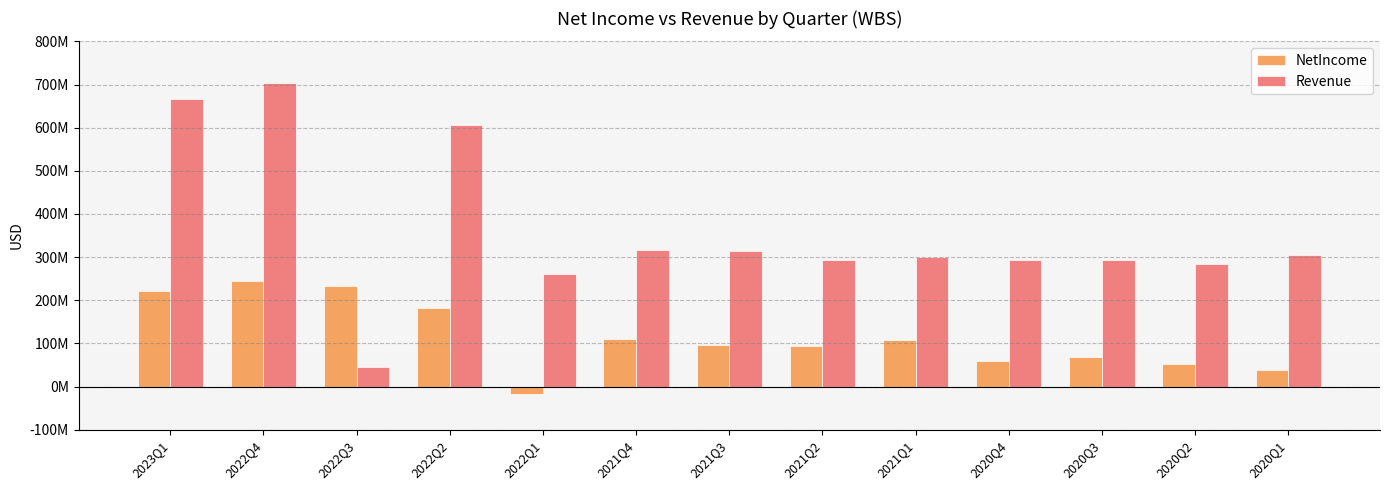

What is the total value across all series at 2022Q2?

789172000